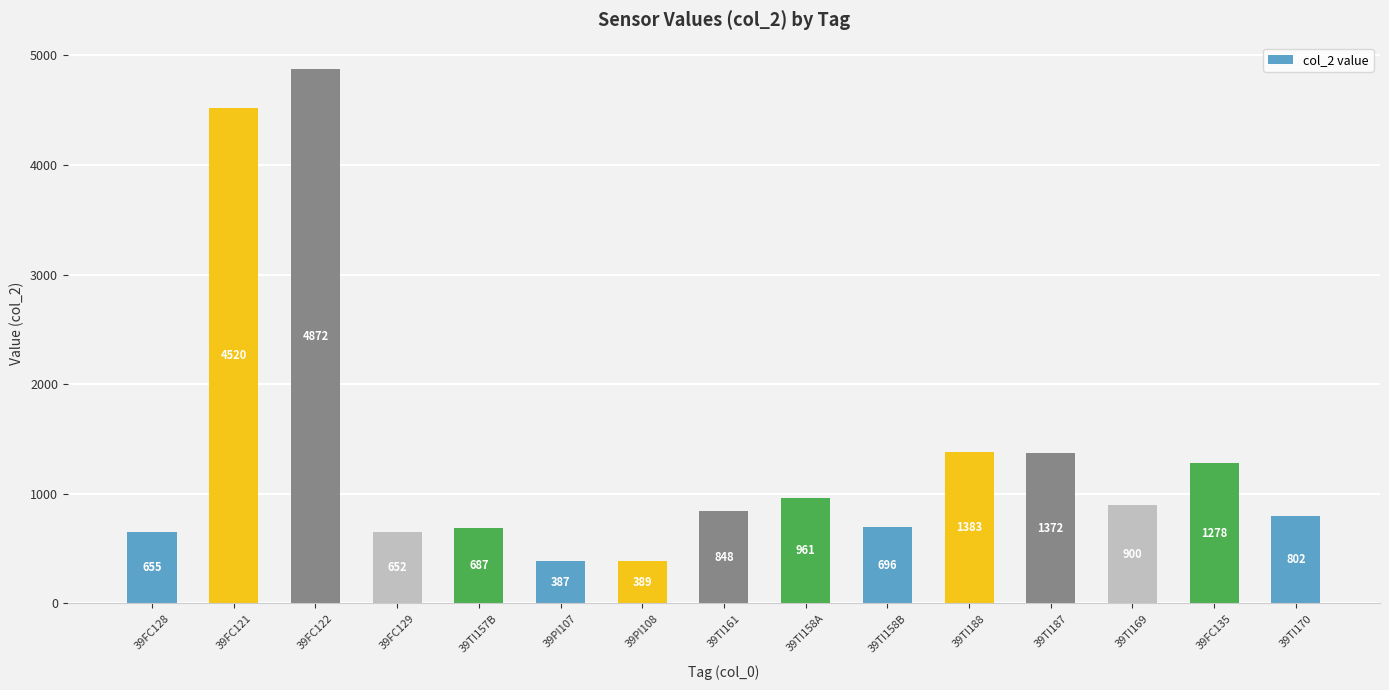

What is the sum of all values?

20401.1